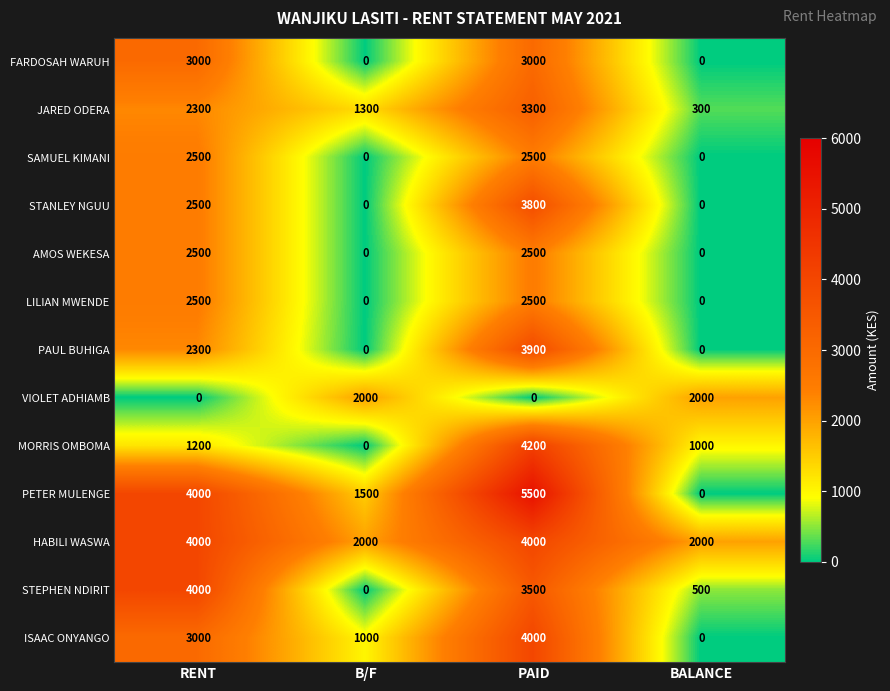

List the labels in order of STEPHEN NDIRIT value, smallest first.

B/F, BALANCE, PAID, RENT